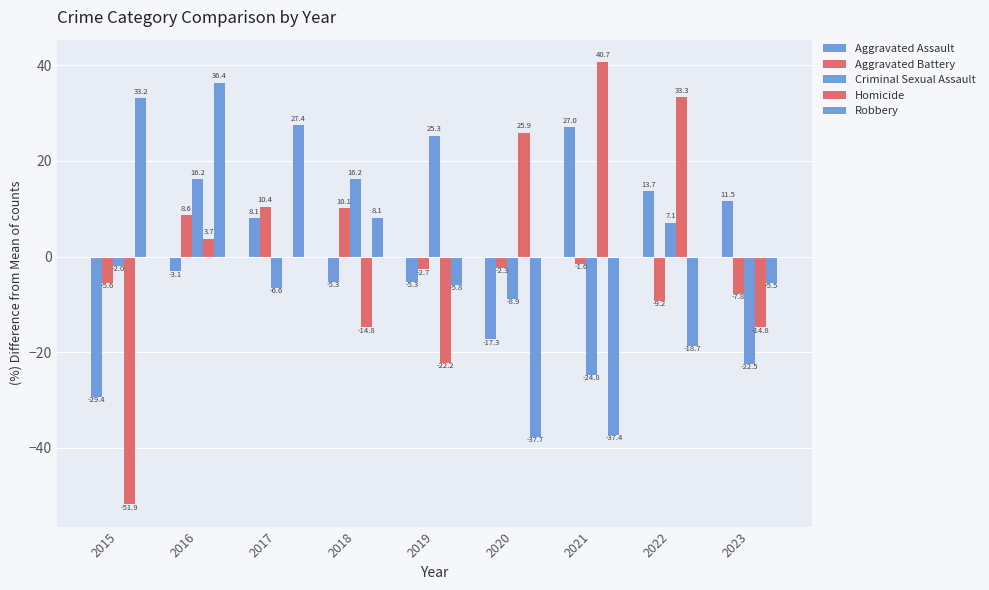

What is the lowest value of the Criminal Sexual Assault series?

-24.8